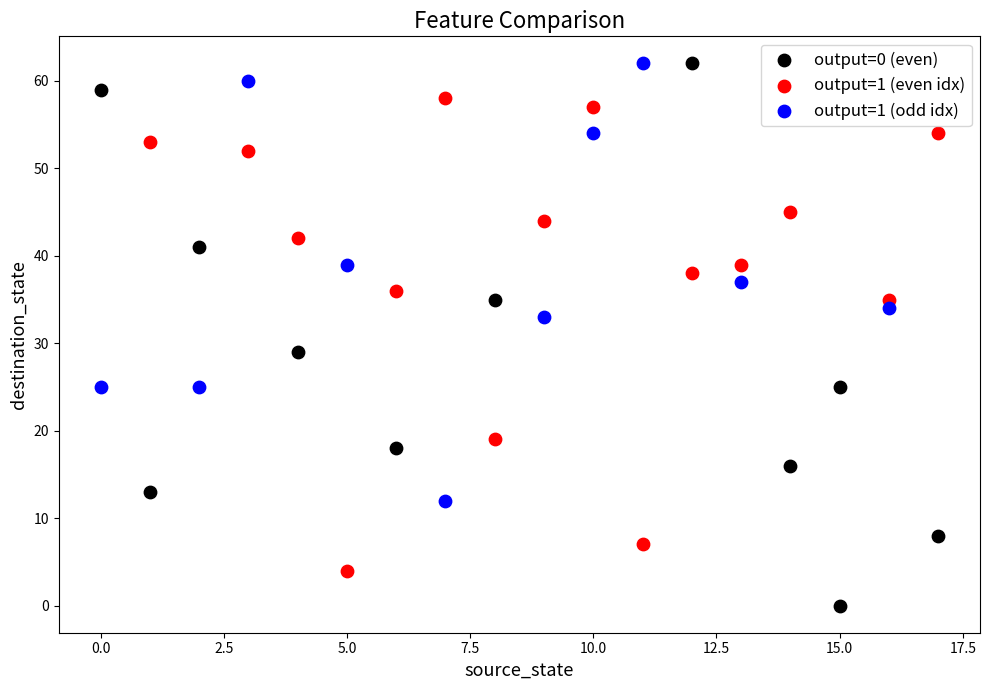

Which series has the widest spread of Y values?

output=0 (even)